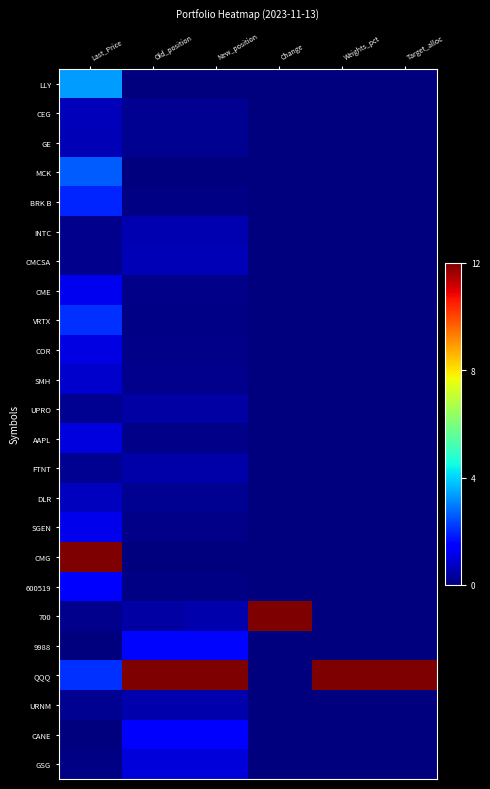

Reading right to left, transcribe all the data shown in this chart.

LLY: Target_alloc=0.0	Weights_pct=0.0	Change=0.0	New_position=0.0	Old_position=0.0	Last_Price=3.3
CEG: Target_alloc=0.0	Weights_pct=0.0	Change=0.0	New_position=0.2	Old_position=0.2	Last_Price=0.6
GE: Target_alloc=0.0	Weights_pct=0.0	Change=0.0	New_position=0.2	Old_position=0.2	Last_Price=0.6
MCK: Target_alloc=0.0	Weights_pct=0.0	Change=0.0	New_position=0.0	Old_position=0.0	Last_Price=2.6
BRK B: Target_alloc=0.0	Weights_pct=0.0	Change=0.0	New_position=0.1	Old_position=0.1	Last_Price=1.9
INTC: Target_alloc=0.0	Weights_pct=0.0	Change=0.0	New_position=0.6	Old_position=0.6	Last_Price=0.2
CMCSA: Target_alloc=0.0	Weights_pct=0.0	Change=0.0	New_position=0.6	Old_position=0.6	Last_Price=0.2
CME: Target_alloc=0.0	Weights_pct=0.0	Change=0.0	New_position=0.1	Old_position=0.1	Last_Price=1.2
VRTX: Target_alloc=0.0	Weights_pct=0.0	Change=0.0	New_position=0.1	Old_position=0.1	Last_Price=2.1
COR: Target_alloc=0.0	Weights_pct=0.0	Change=0.0	New_position=0.1	Old_position=0.1	Last_Price=1.1
SMH: Target_alloc=0.0	Weights_pct=0.0	Change=0.0	New_position=0.2	Old_position=0.2	Last_Price=0.8
UPRO: Target_alloc=0.0	Weights_pct=0.0	Change=0.0	New_position=0.4	Old_position=0.4	Last_Price=0.2
AAPL: Target_alloc=0.0	Weights_pct=0.0	Change=0.0	New_position=0.1	Old_position=0.1	Last_Price=1.0
FTNT: Target_alloc=0.0	Weights_pct=0.0	Change=0.0	New_position=0.5	Old_position=0.5	Last_Price=0.2
DLR: Target_alloc=0.0	Weights_pct=0.0	Change=0.0	New_position=0.2	Old_position=0.2	Last_Price=0.7
SGEN: Target_alloc=0.0	Weights_pct=0.0	Change=0.0	New_position=0.1	Old_position=0.1	Last_Price=1.2
CMG: Target_alloc=0.0	Weights_pct=0.0	Change=0.0	New_position=0.0	Old_position=0.0	Last_Price=12.0
600519: Target_alloc=0.0	Weights_pct=0.0	Change=0.0	New_position=0.0	Old_position=0.0	Last_Price=1.3
700: Target_alloc=0.0	Weights_pct=0.0	Change=12.0	New_position=0.5	Old_position=0.4	Last_Price=0.2
9988: Target_alloc=0.0	Weights_pct=0.0	Change=0.0	New_position=1.6	Old_position=1.6	Last_Price=0.0
QQQ: Target_alloc=12.0	Weights_pct=12.0	Change=0.0	New_position=12.0	Old_position=12.0	Last_Price=2.1
URNM: Target_alloc=0.0	Weights_pct=0.0	Change=0.0	New_position=0.5	Old_position=0.5	Last_Price=0.2
CANE: Target_alloc=0.0	Weights_pct=0.0	Change=0.0	New_position=1.4	Old_position=1.4	Last_Price=0.0
GSG: Target_alloc=0.0	Weights_pct=0.0	Change=0.0	New_position=1.0	Old_position=1.0	Last_Price=0.1